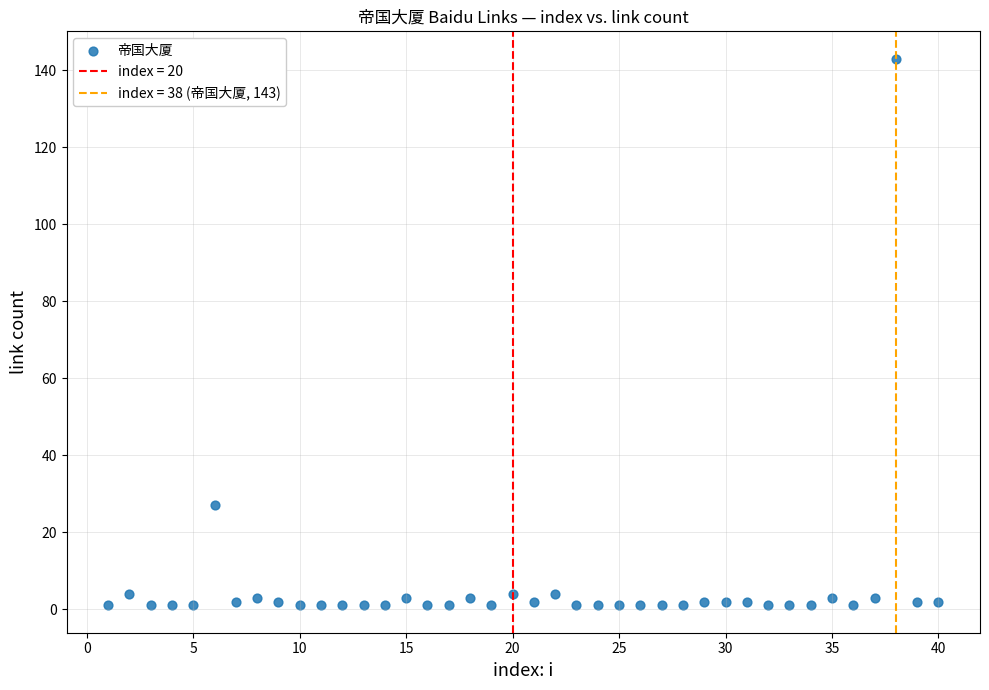

What Y value in the scatter plot is closest to 72?

27